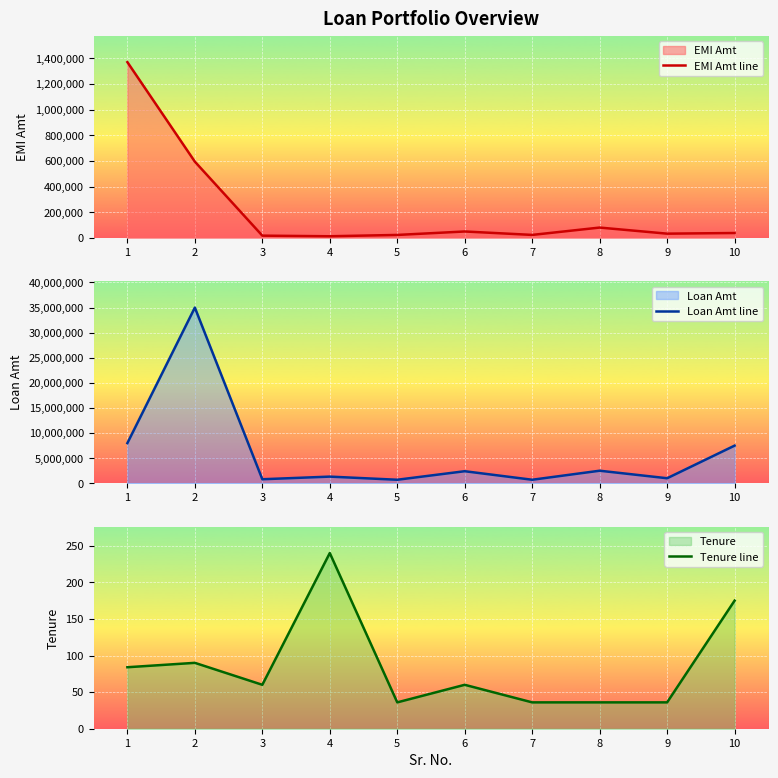

What is the smallest value displayed?

36